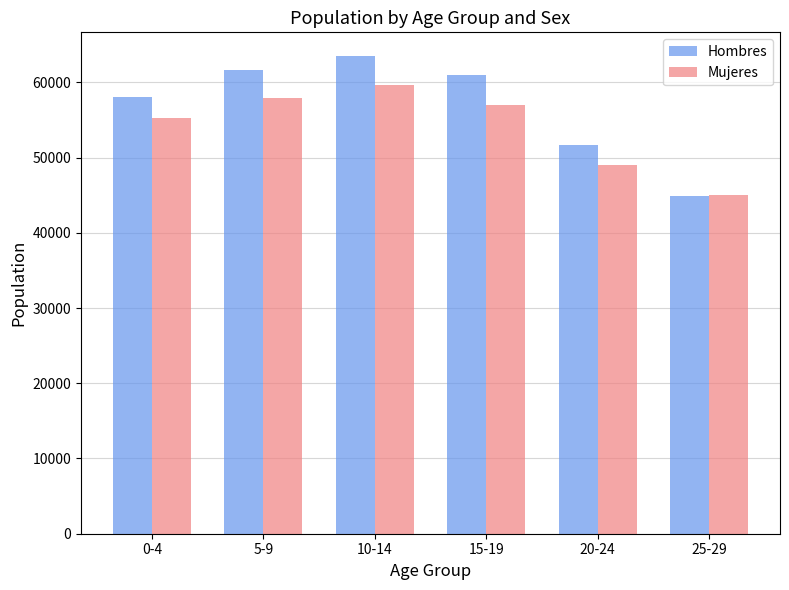

At which category is the sum across all series the highest?

10-14